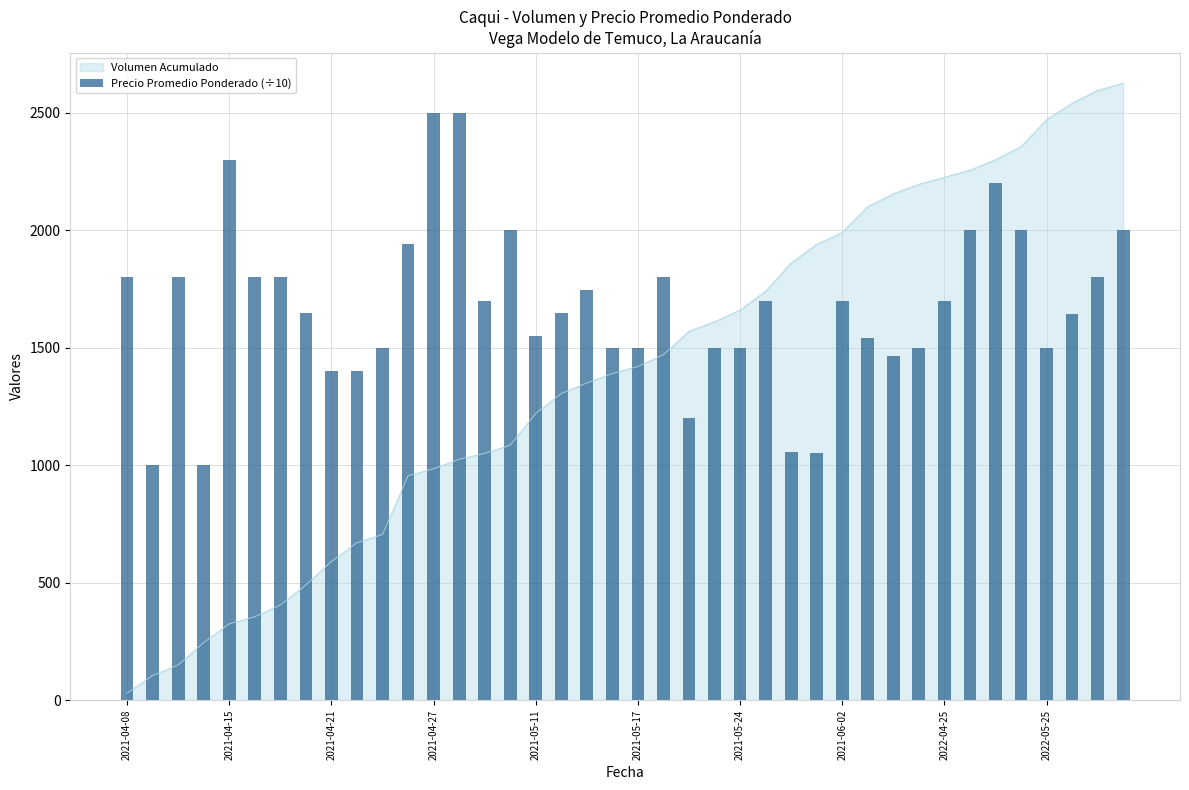

What is the smallest value displayed?

1000.0